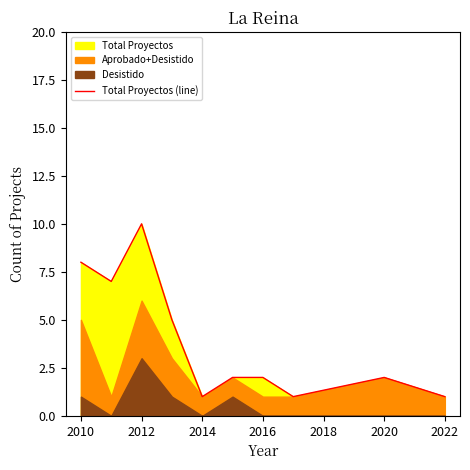

At which category does the chart reach its peak across all series?

2012